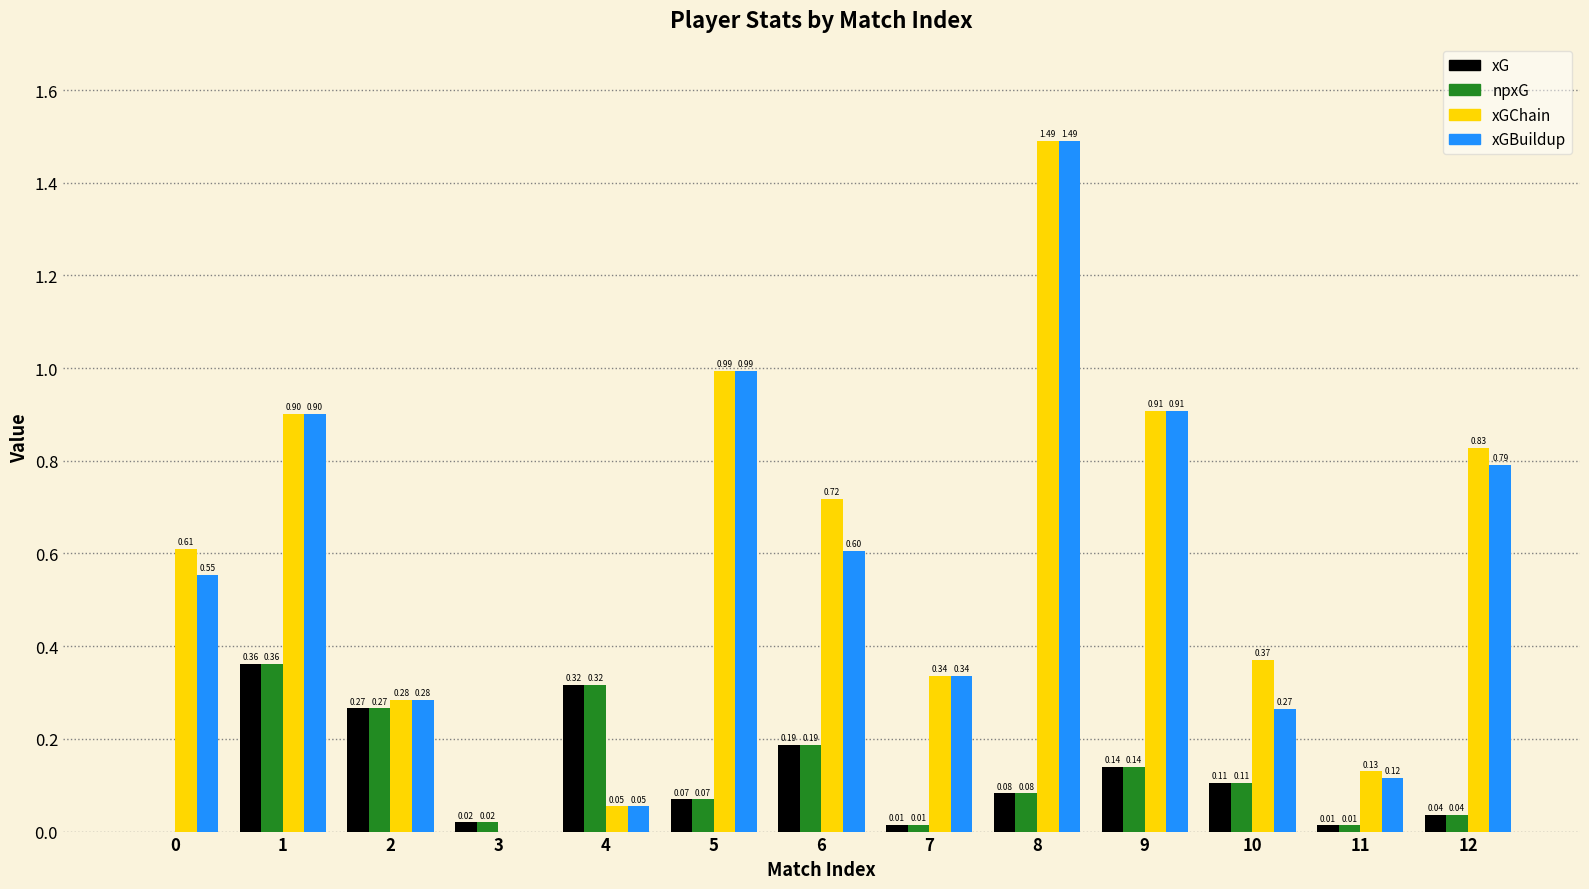

Which series has the largest total across all categories?

xGChain